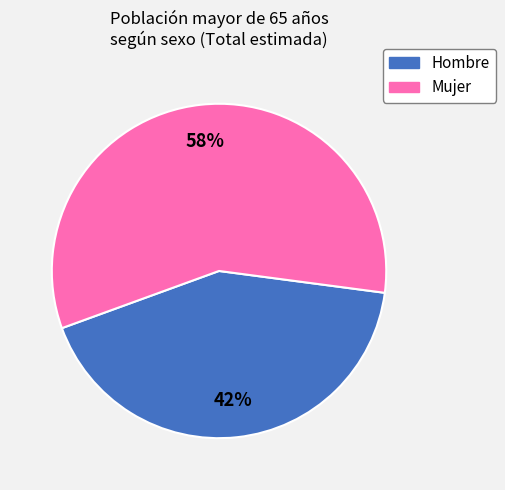

What is the ratio of the value at Hombre to the value at Mujer?

0.7